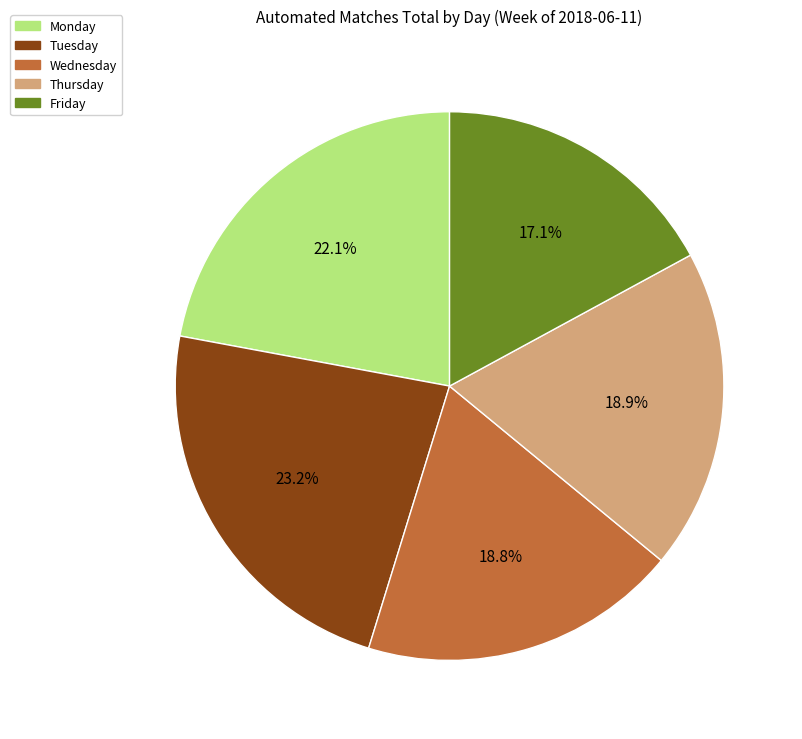

What percentage is NOT represented by Thursday?

81.1%